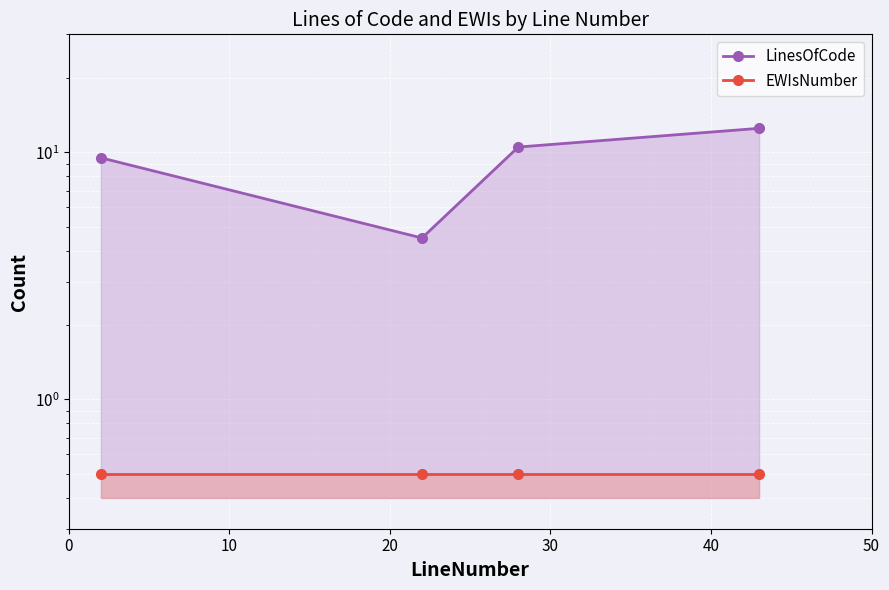

What is the maximum value shown in the chart?

12.5